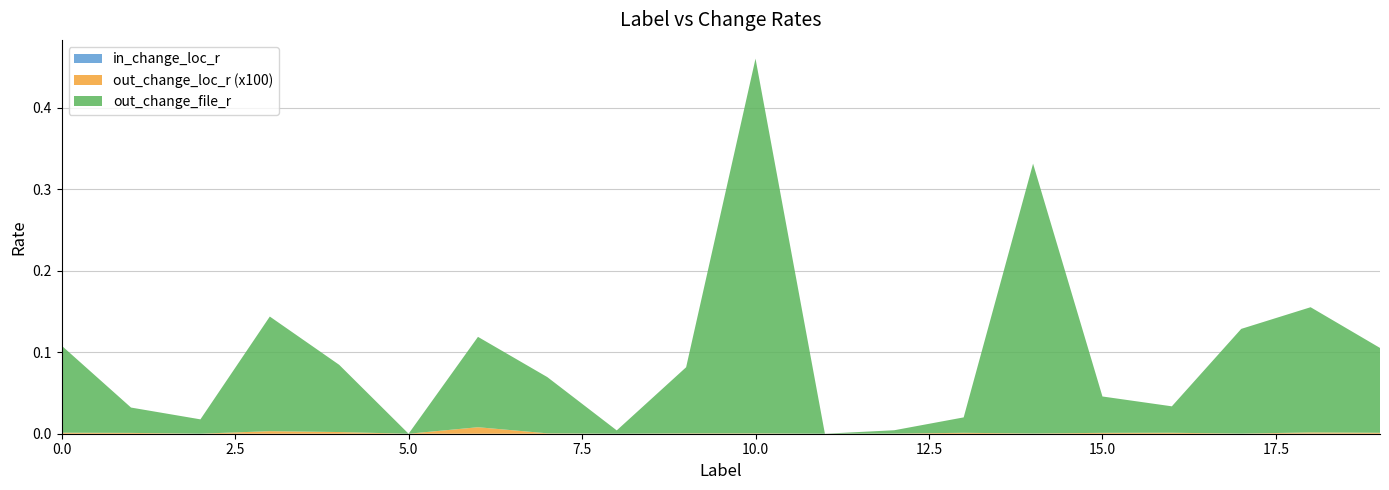

Reading left to right, list all the values displayed in this chart.

out_change_loc_r: 0.0	0.0	0.0	0.0	0.0	0.0	0.0	0.0	0.0	0.0	0.0	0.0	0.0	0.0	0.0	0.0	0.0	0.0	0.0	0.0
in_change_loc_r: 0.0	0.0	0.0	0.0	0.0	0.0	0.0	0.0	0.0	0.0	0.0	0.0	0.0	0.0	0.0	0.0	0.0	0.0	0.0	0.0
out_change_file_r: 0.1	0.0	0.0	0.1	0.1	0.0	0.1	0.1	0.0	0.1	0.5	0.0	0.0	0.0	0.3	0.0	0.0	0.1	0.2	0.1